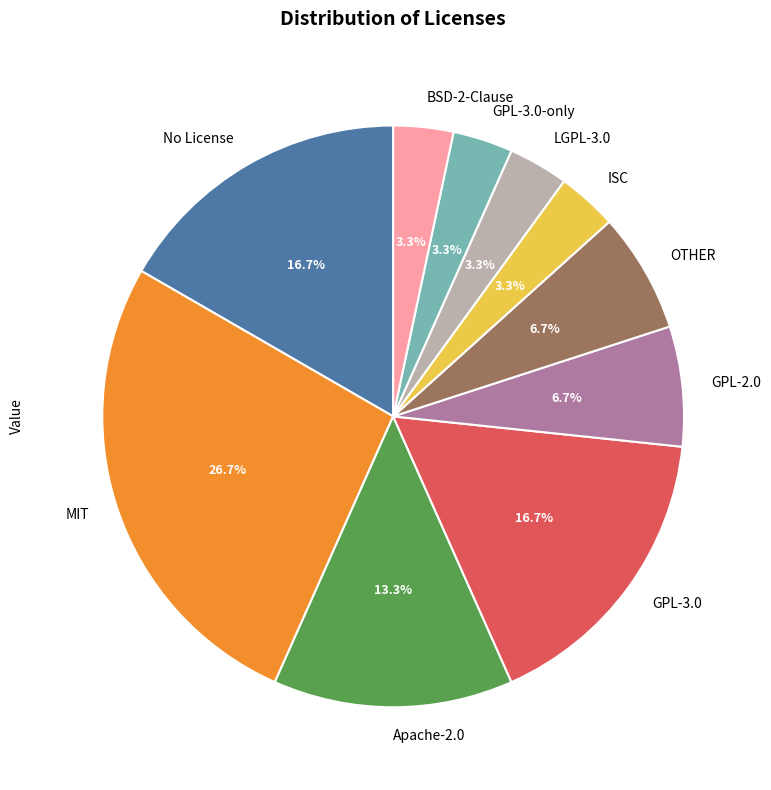

What is the largest slice in the pie chart?

MIT